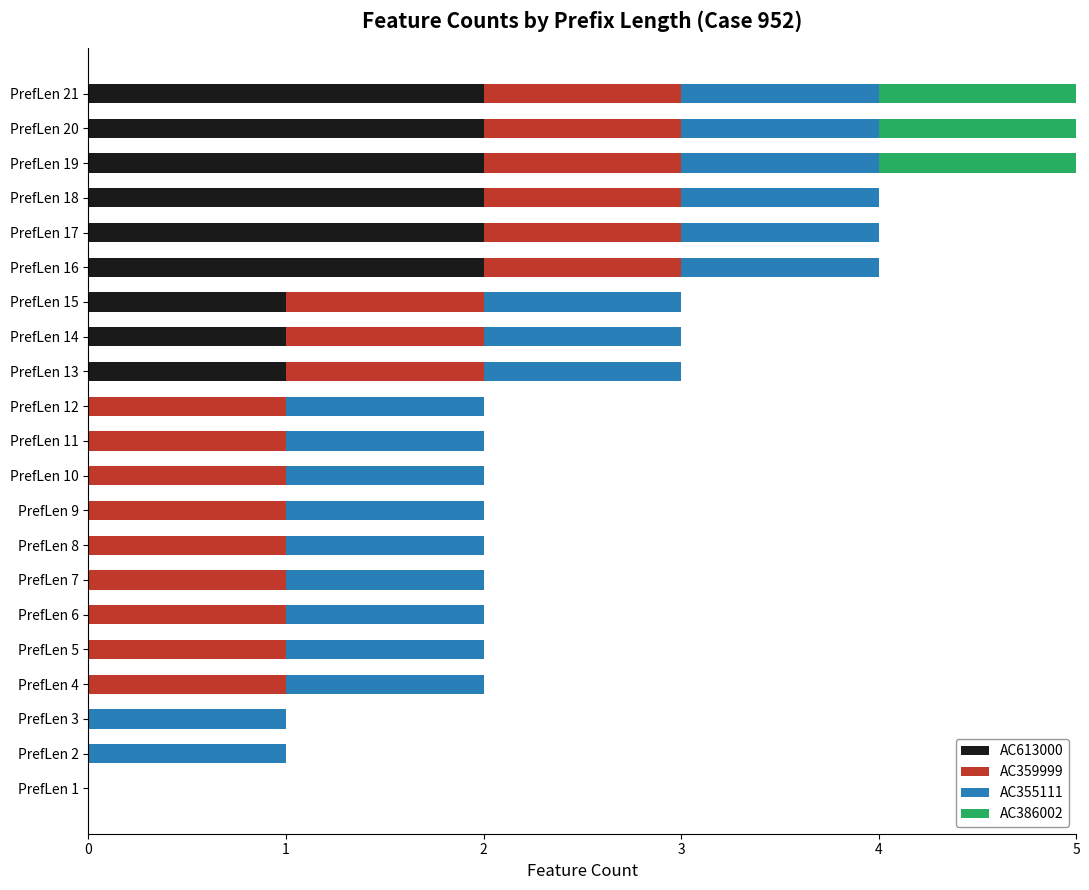

True or false: AC613000 has a value of 2 at PrefLen 16.

True